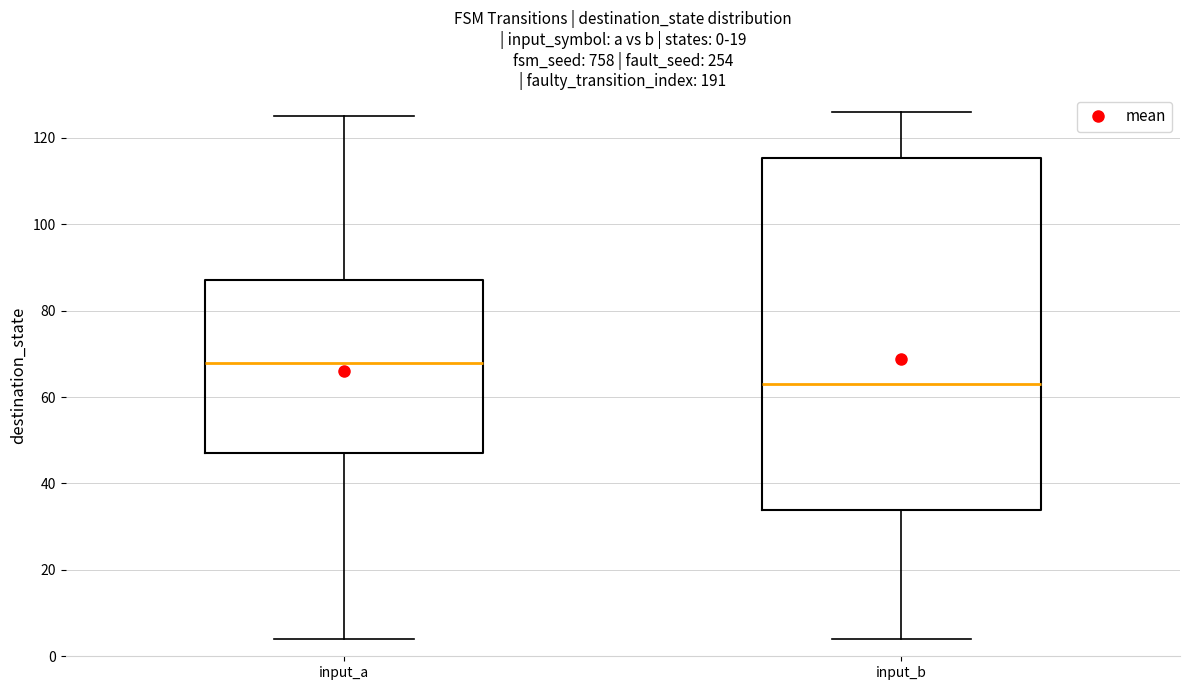

Which box's median line is the highest?

input_a